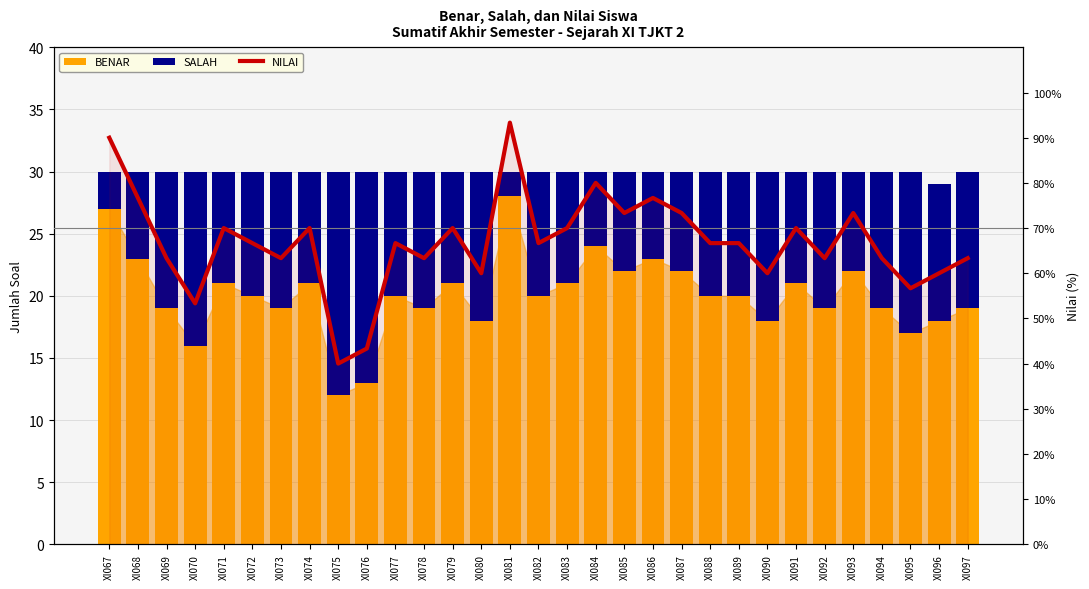

Rank the series by their average value, from lowest to highest.

SALAH, BENAR, NILAI